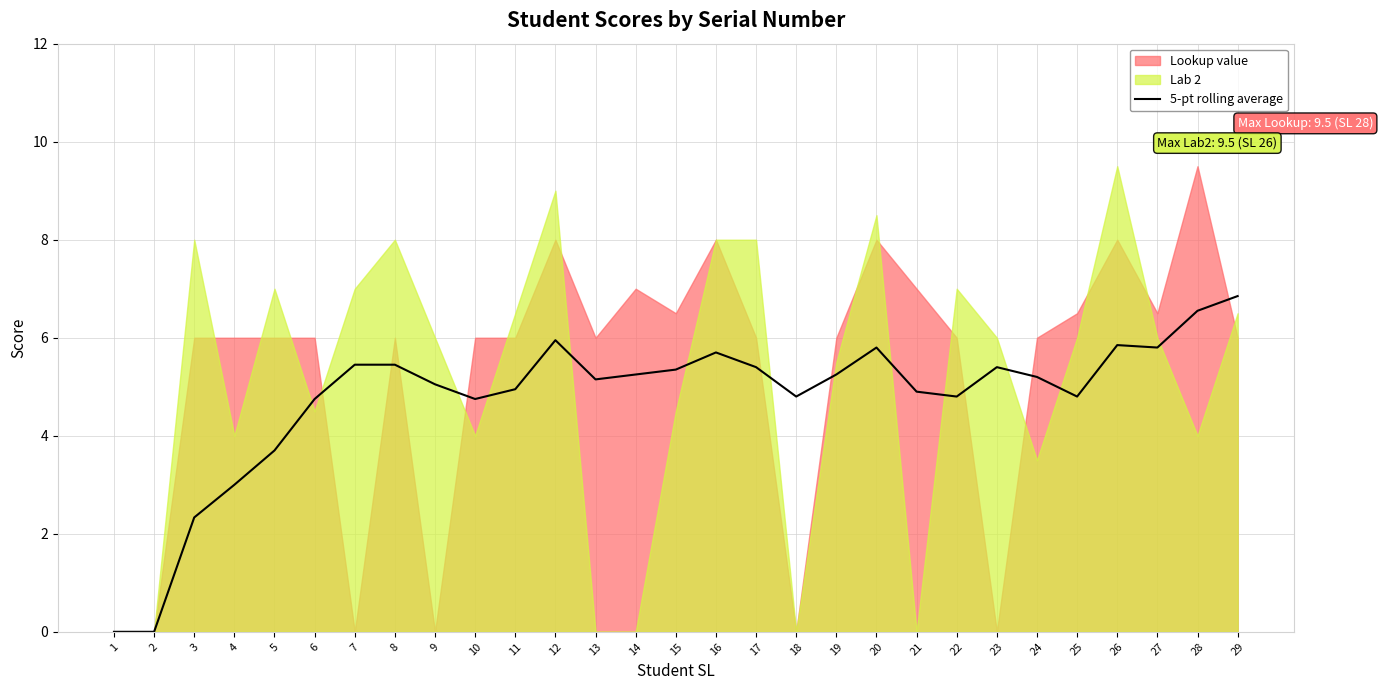

True or false: 5-pt rolling average has a value of 1.1 at 21.

False